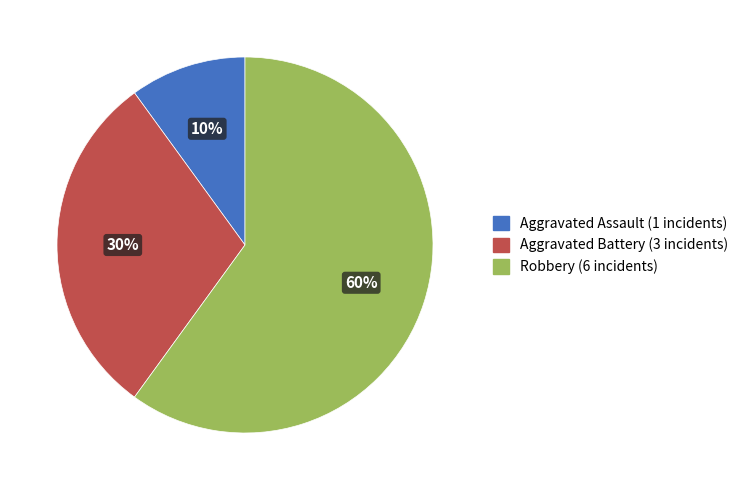

Do Aggravated Battery and Robbery together represent more than half of the pie?

Yes